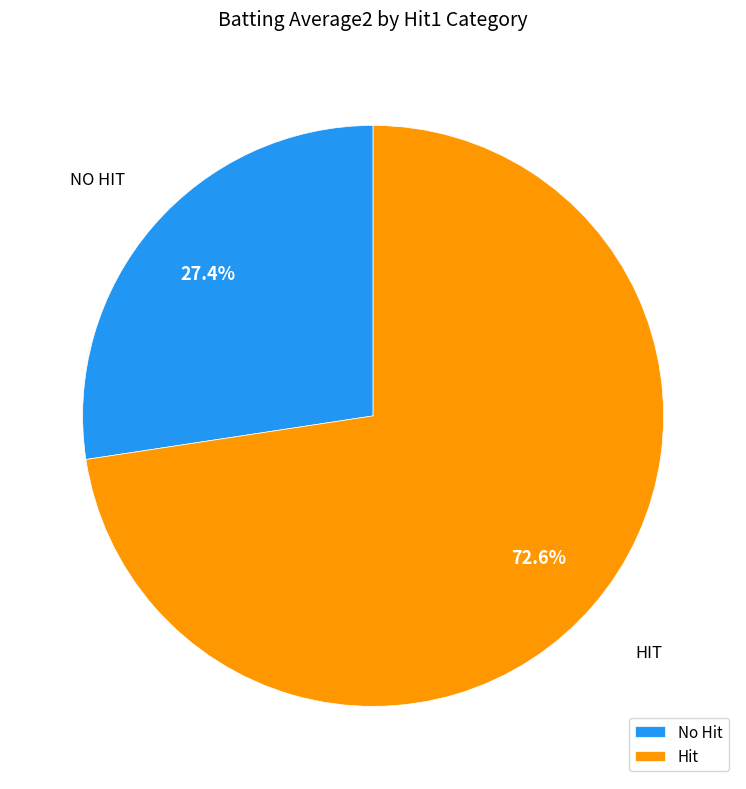

Does any single category account for the majority?

Yes